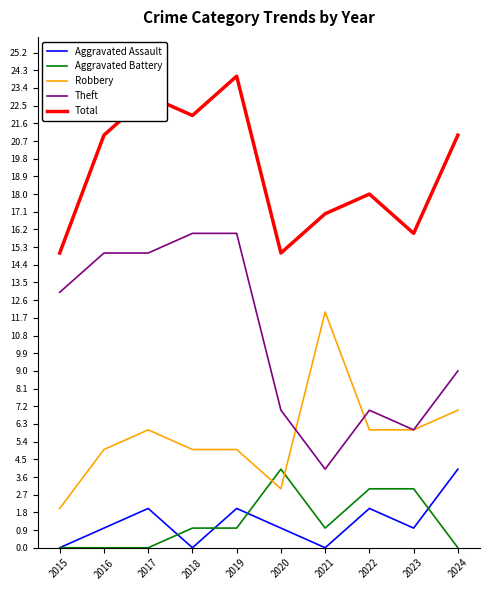

At how many categories does at least one series exceed 1?

10